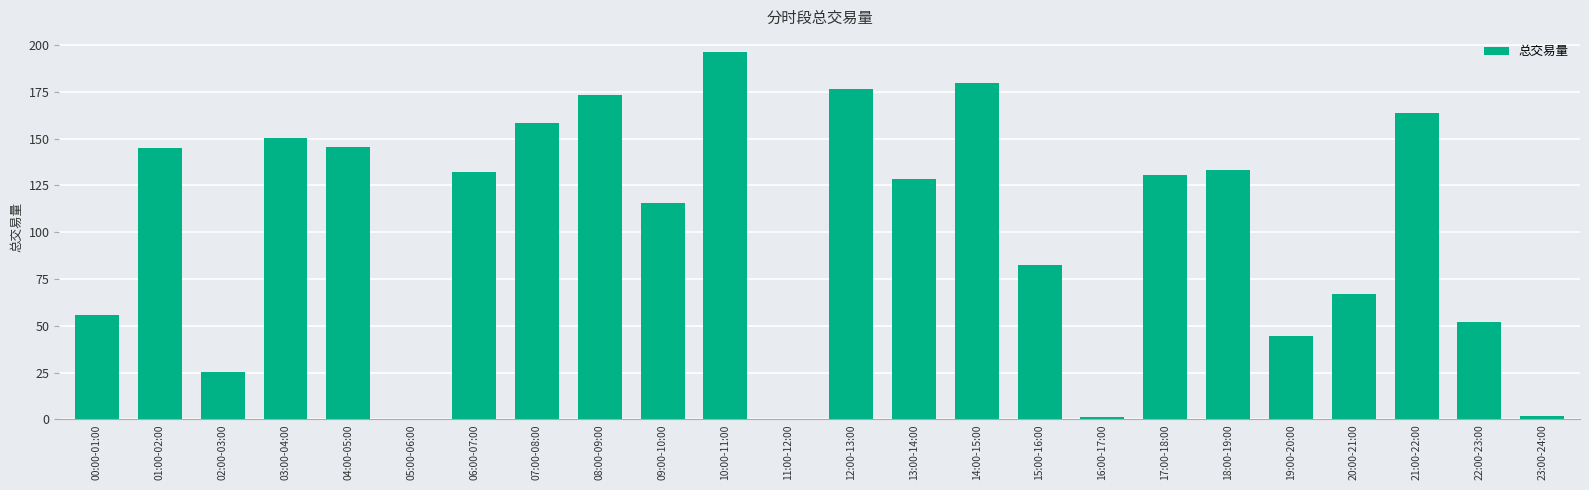

What is the sum of all values?

2458.5